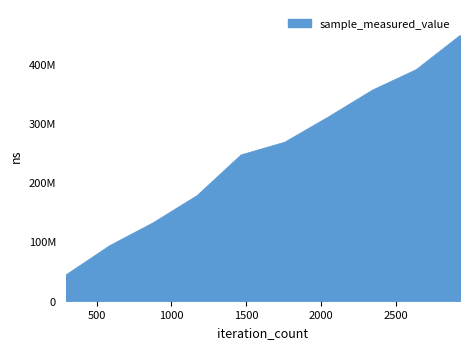

Is this an area chart (filled region under the line)?

Yes